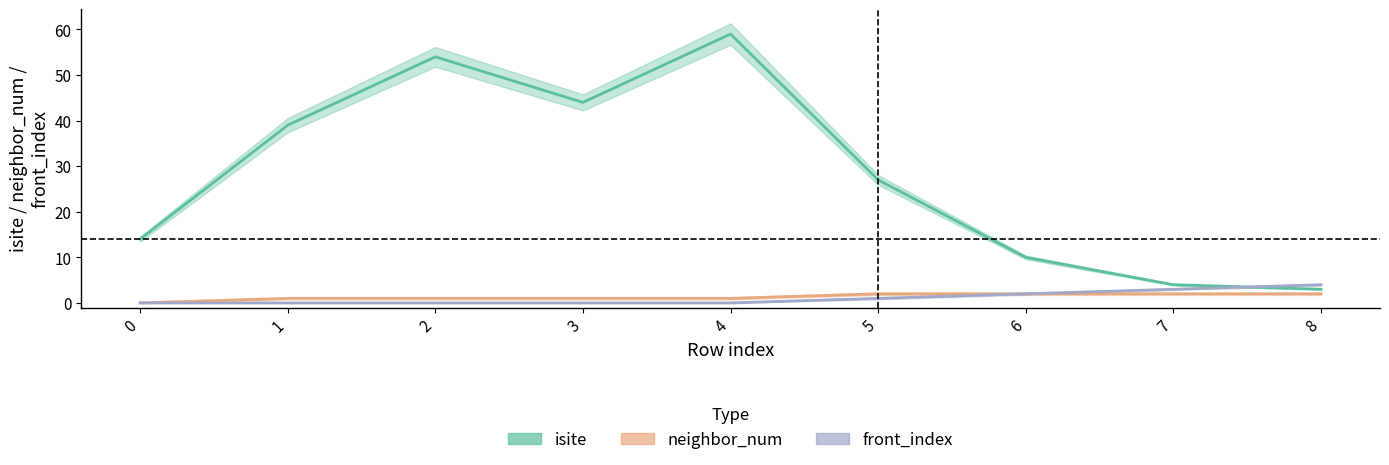

The value of isite at 4 is 93. True or false?

False